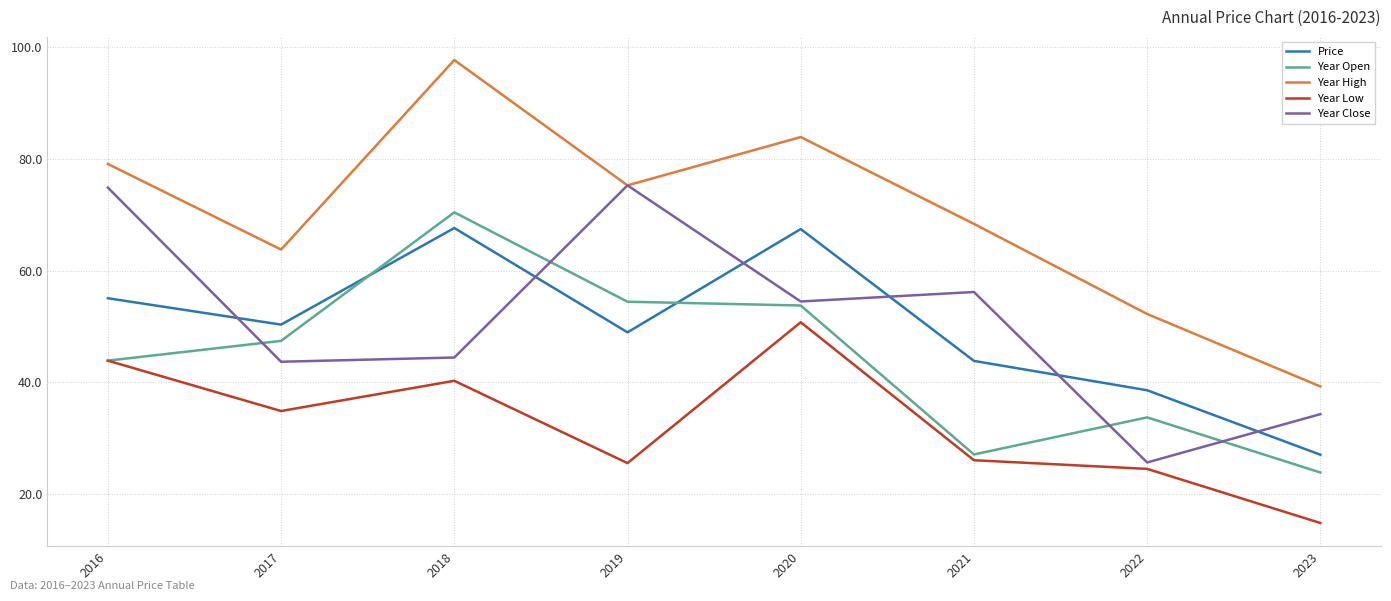

Which category has the highest value in the Year Low series?

2020